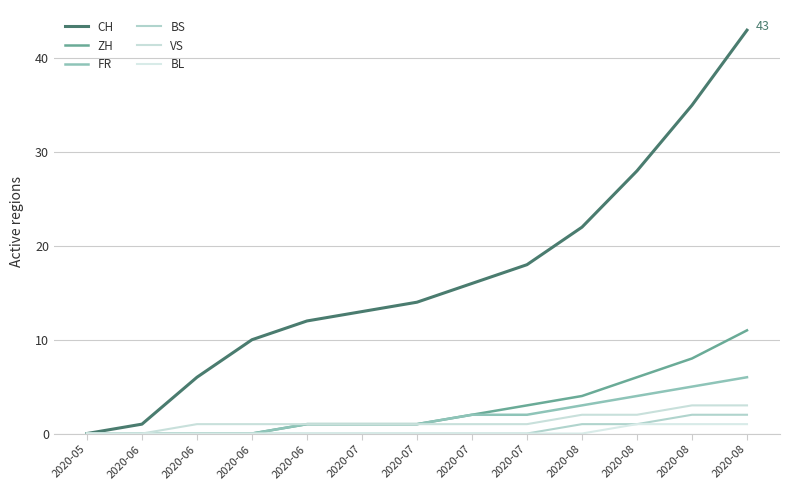

Does the chart display data point markers on the line(s)?

No